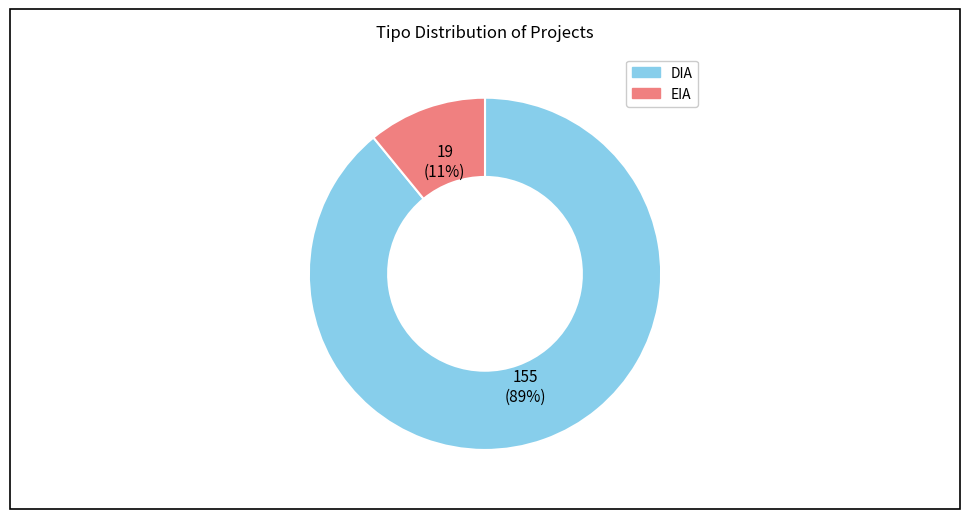

Is the sum of EIA and DIA greater than half?

Yes